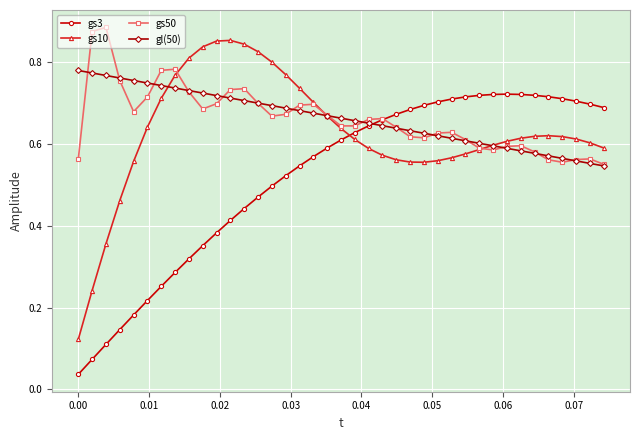

Count the gs50 values in the range 0 to 1.

39